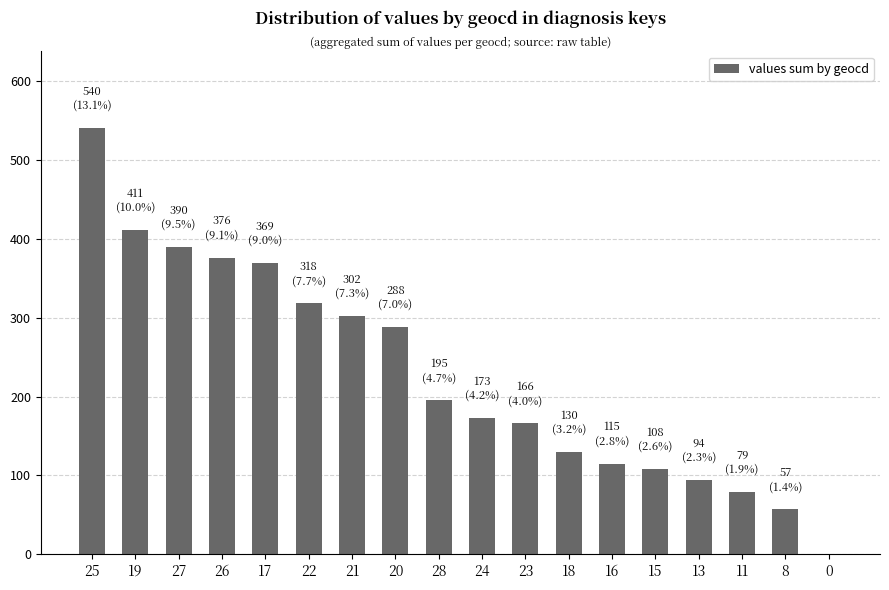

The value at 27 is 390. True or false?

True